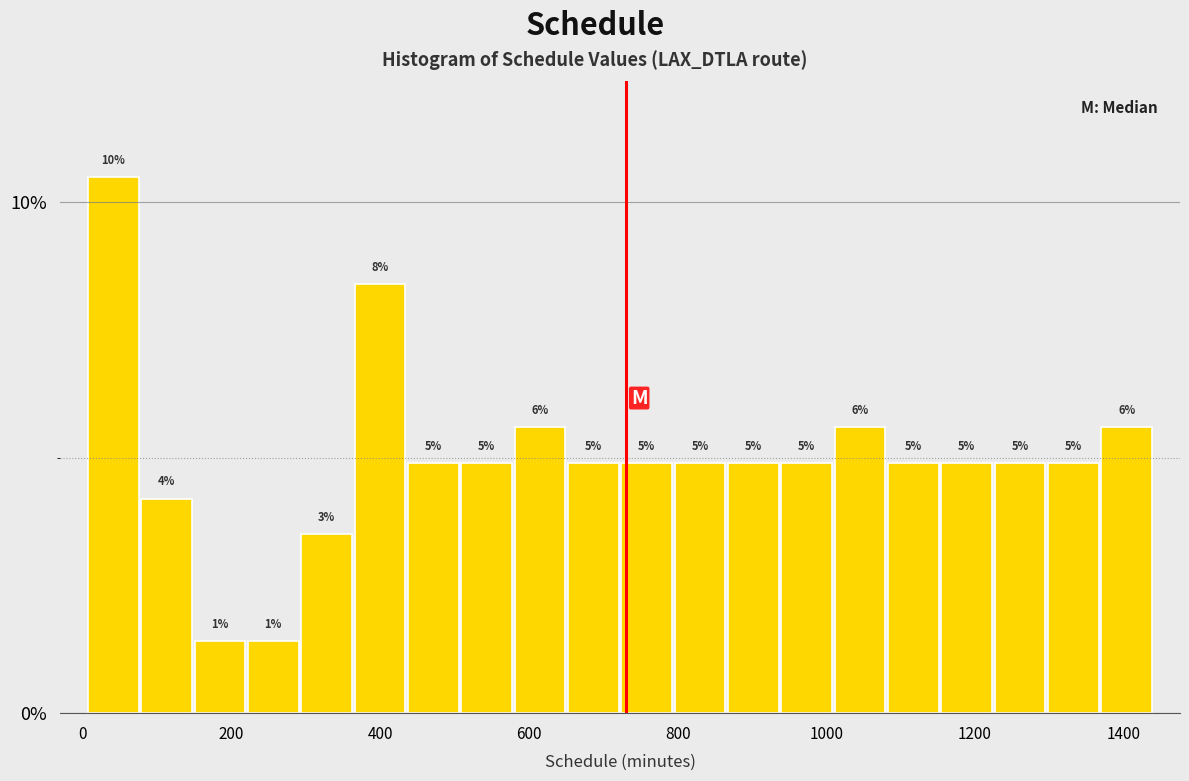

Read against the x-axis, roughly where is the centre of the tallest bar?

40